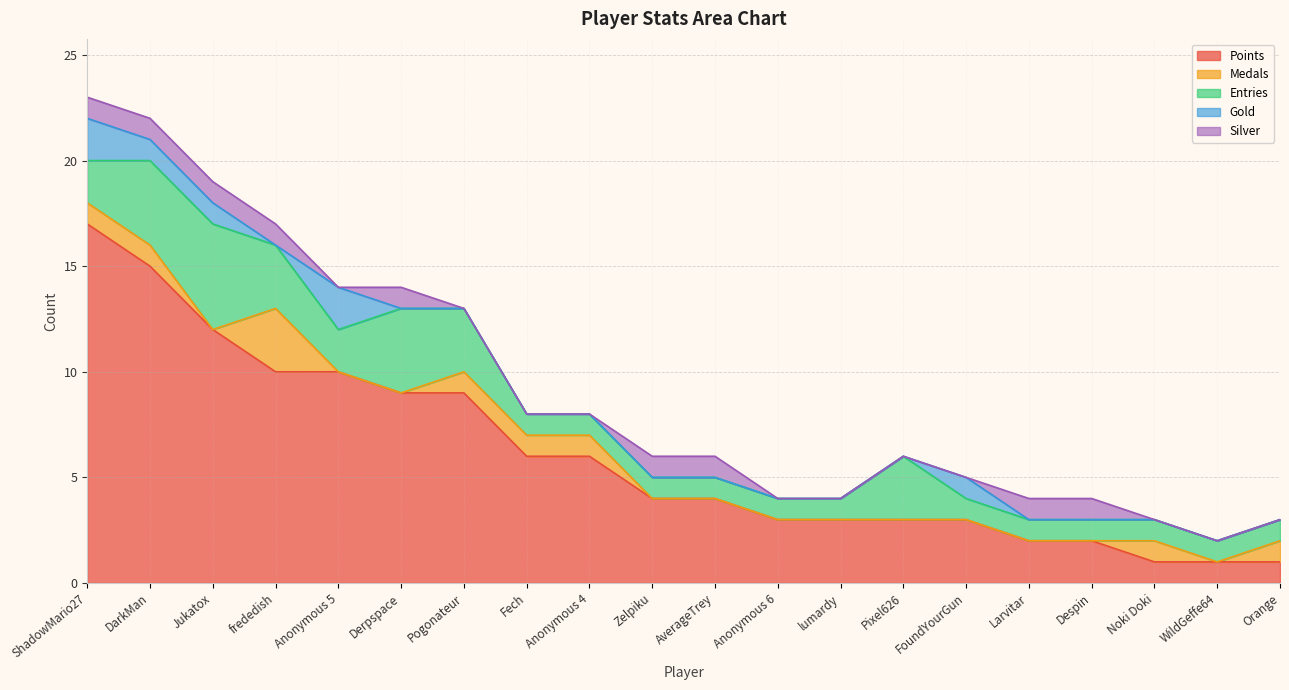

What is the label of the 7th point from the left?

Pogonateur